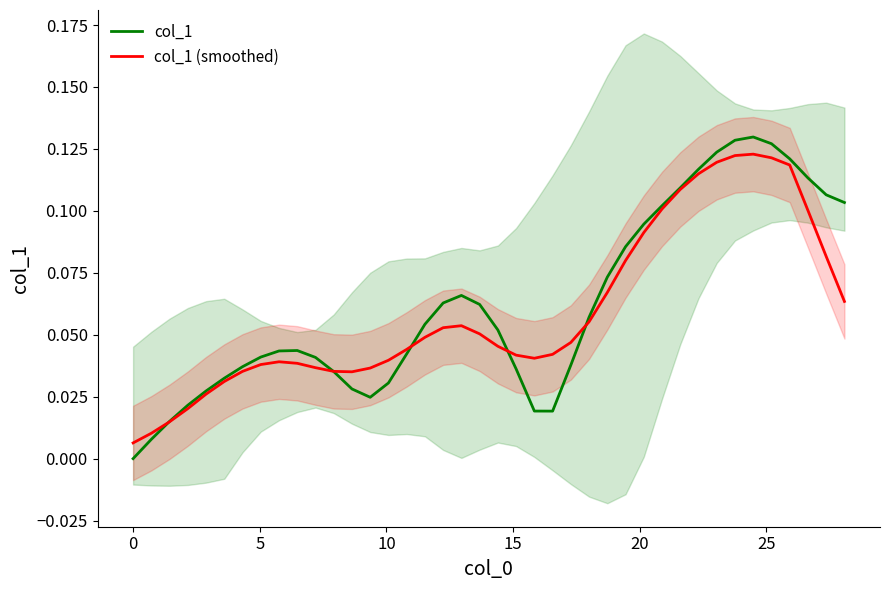

What is the value of the col_1 (smoothed) point at the 33rd from the left?

0.1